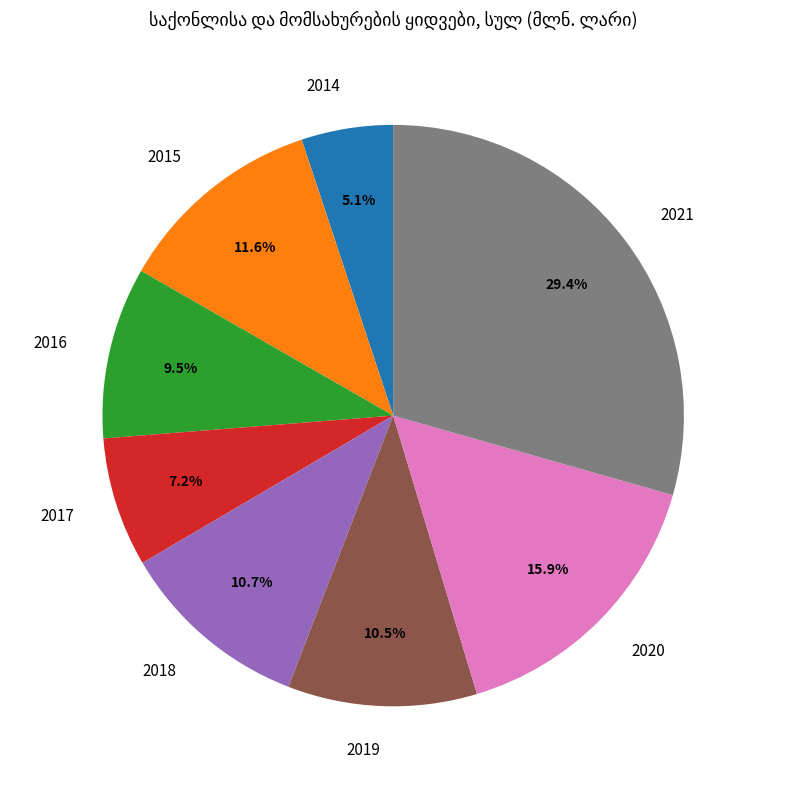

Which category has the smallest portion of the pie?

2014